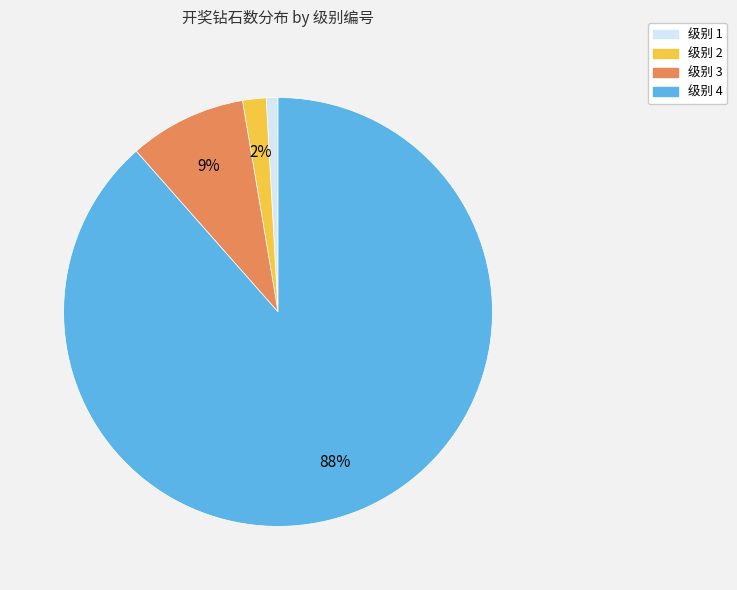

Between 级别 1 and 级别 3, which is larger?

级别 3